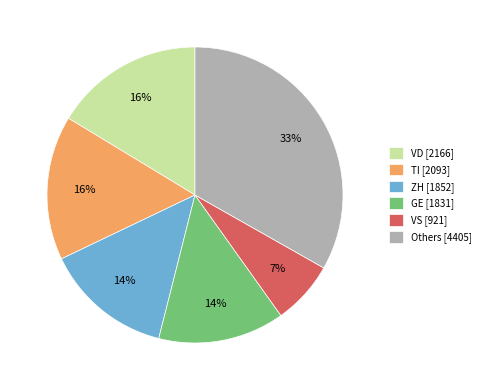

What is the ratio of the value at VS [921] to the value at ZH [1852]?

0.5